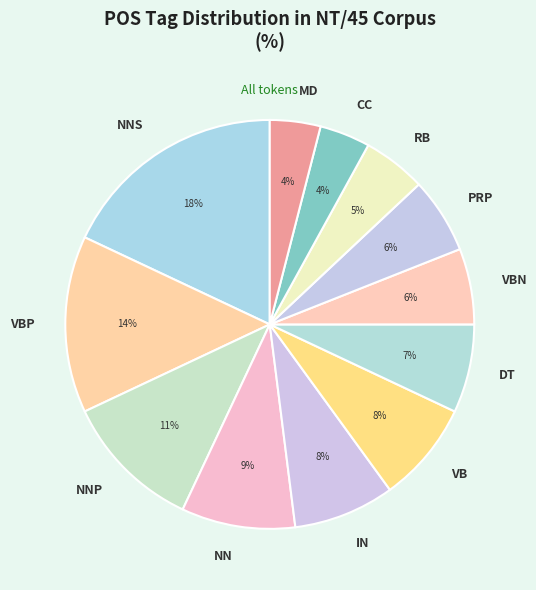

What is the ratio of the value at VB to the value at NNS?

0.4